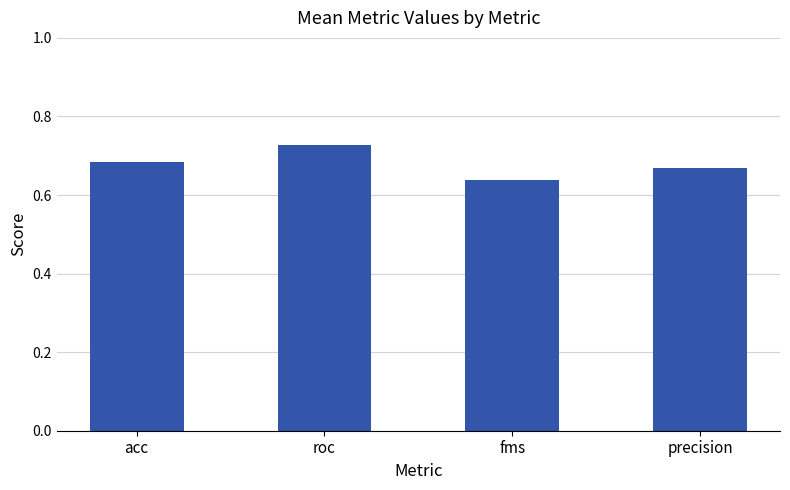

What is the sum of all values?

2.7